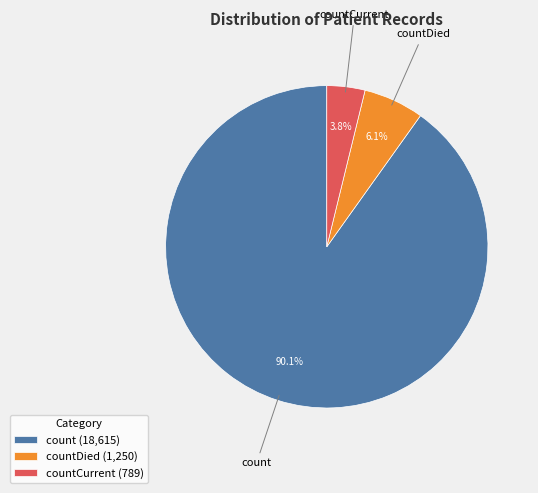

Which has a higher value, countCurrent (789) or count (18,615)?

count (18,615)